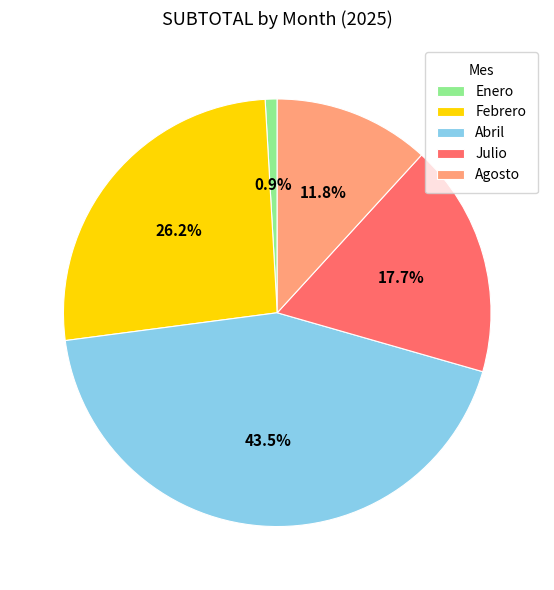

Approximately how many times larger is the value at Julio compared to Abril?

0.4